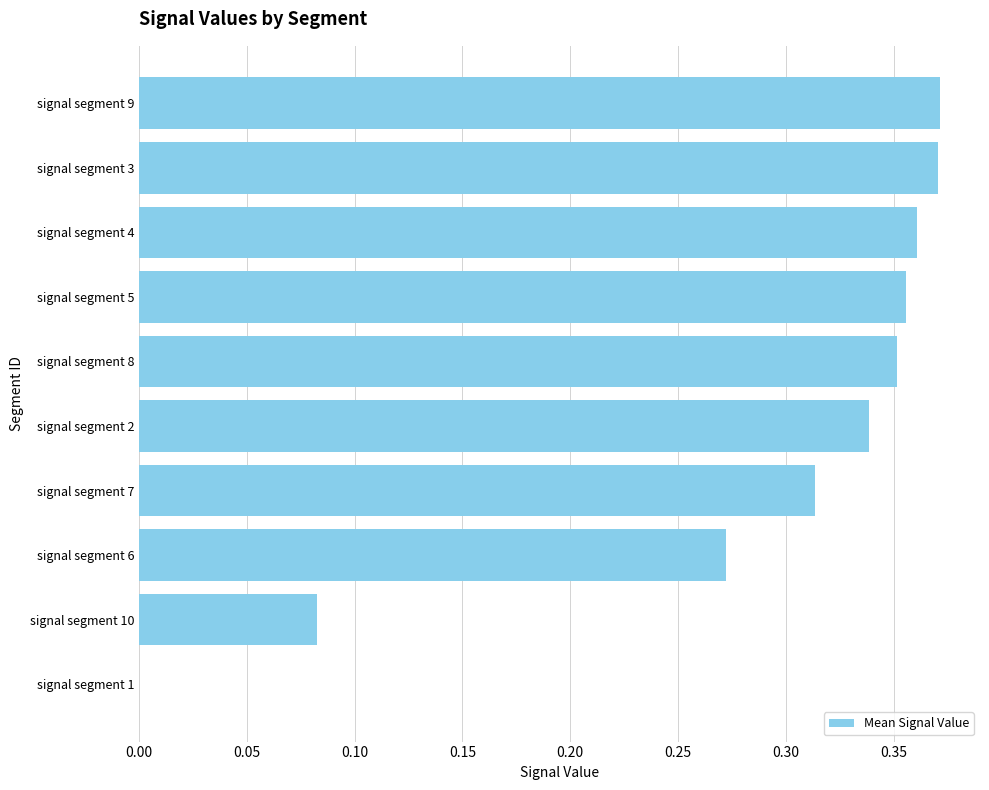

What is the sum of all values?

2.8